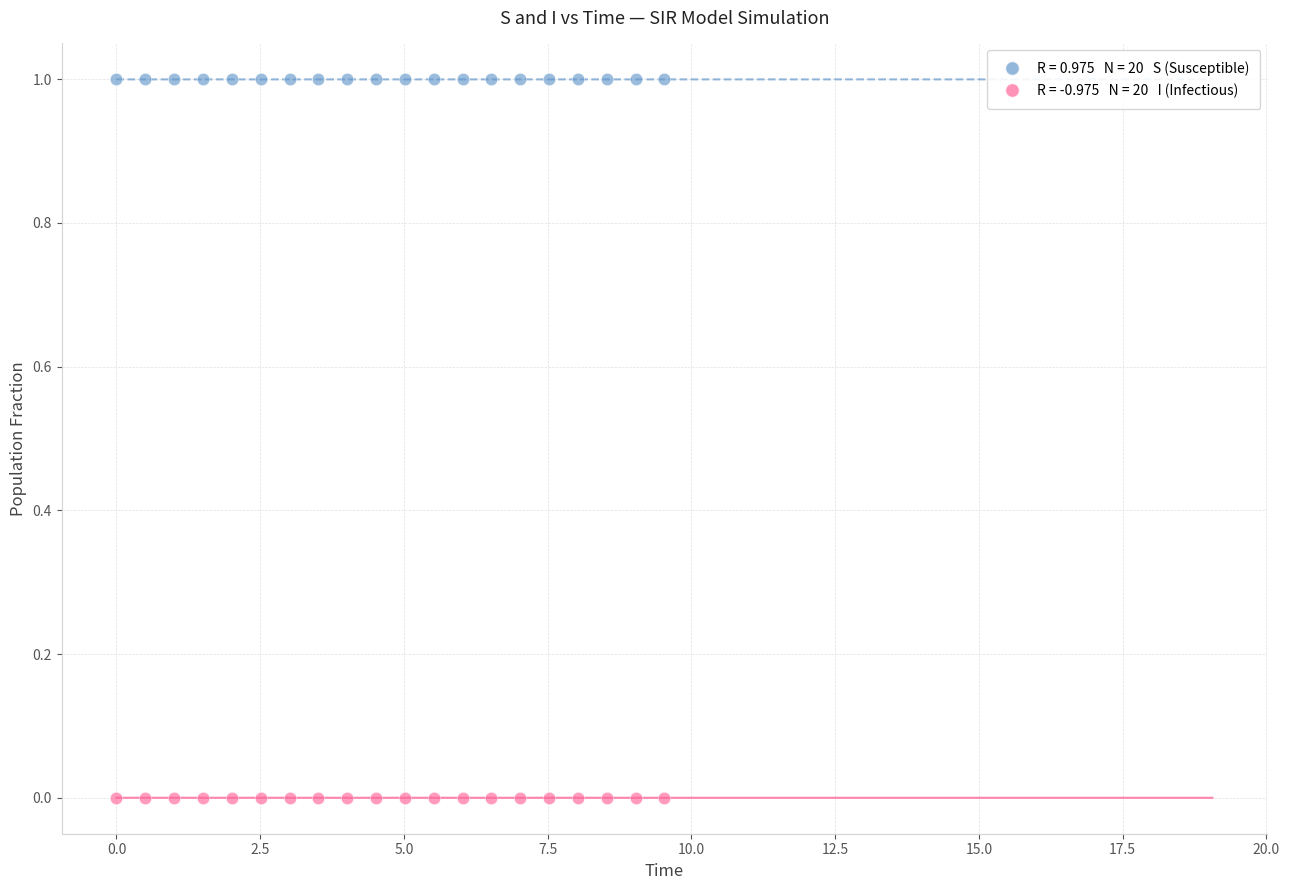

Across all data points, what is the range of Y values (max minus min)?

1.0